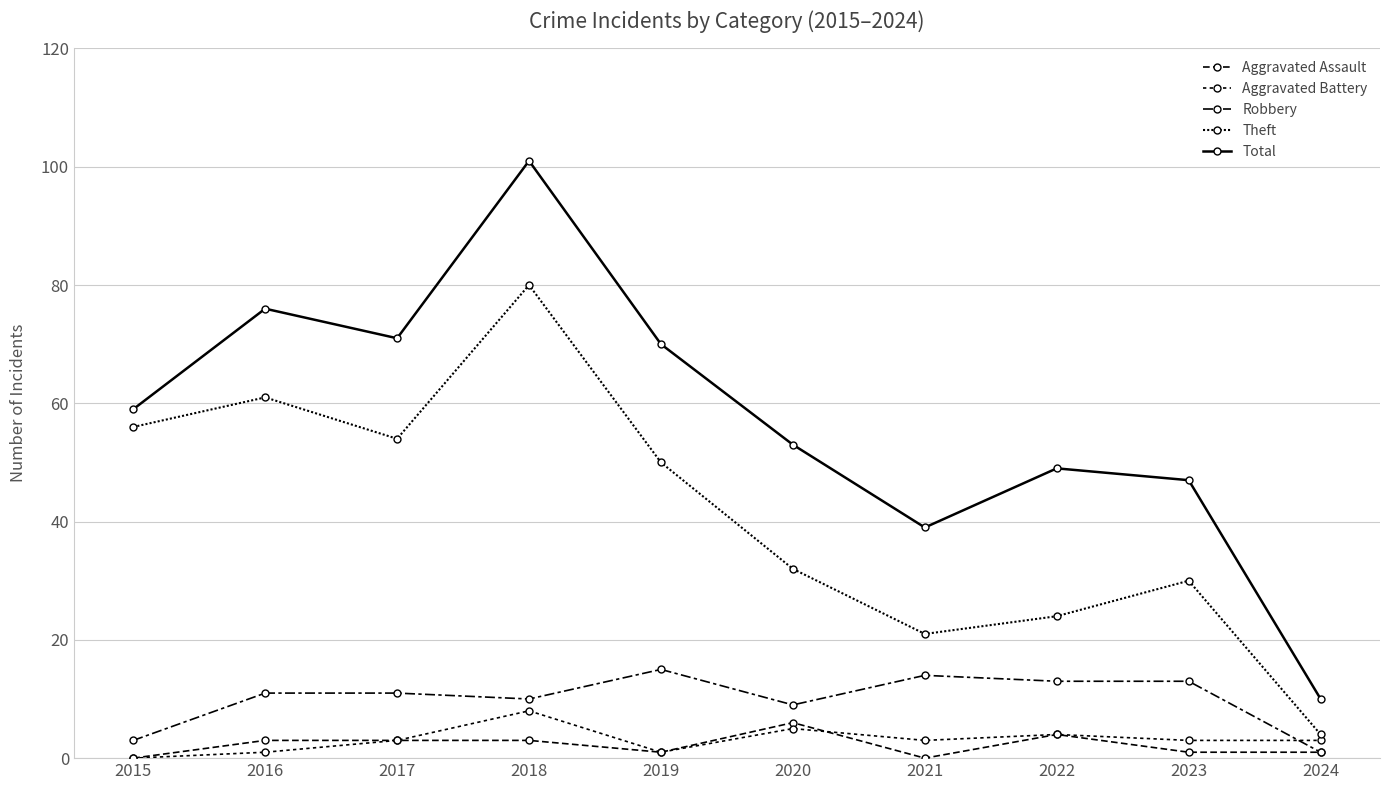

The Robbery series shows 13 at 2022. True or false?

True